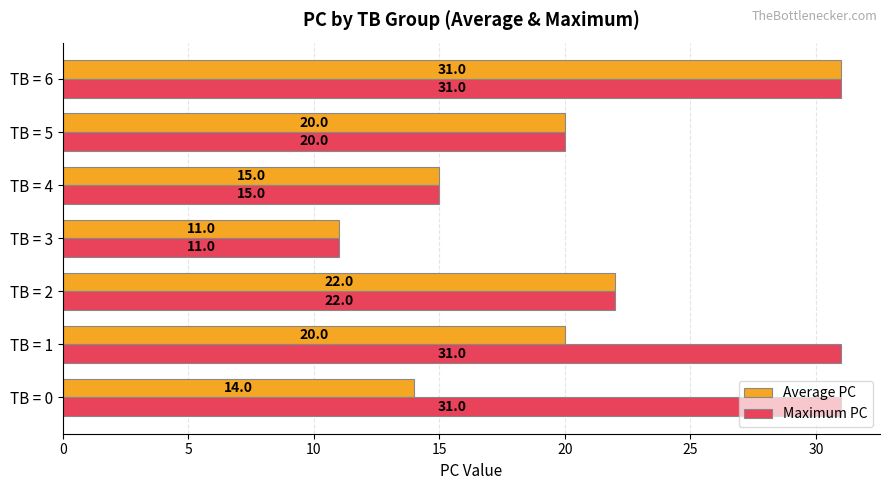

List the series in order of their overall mean, lowest first.

Average PC, Maximum PC